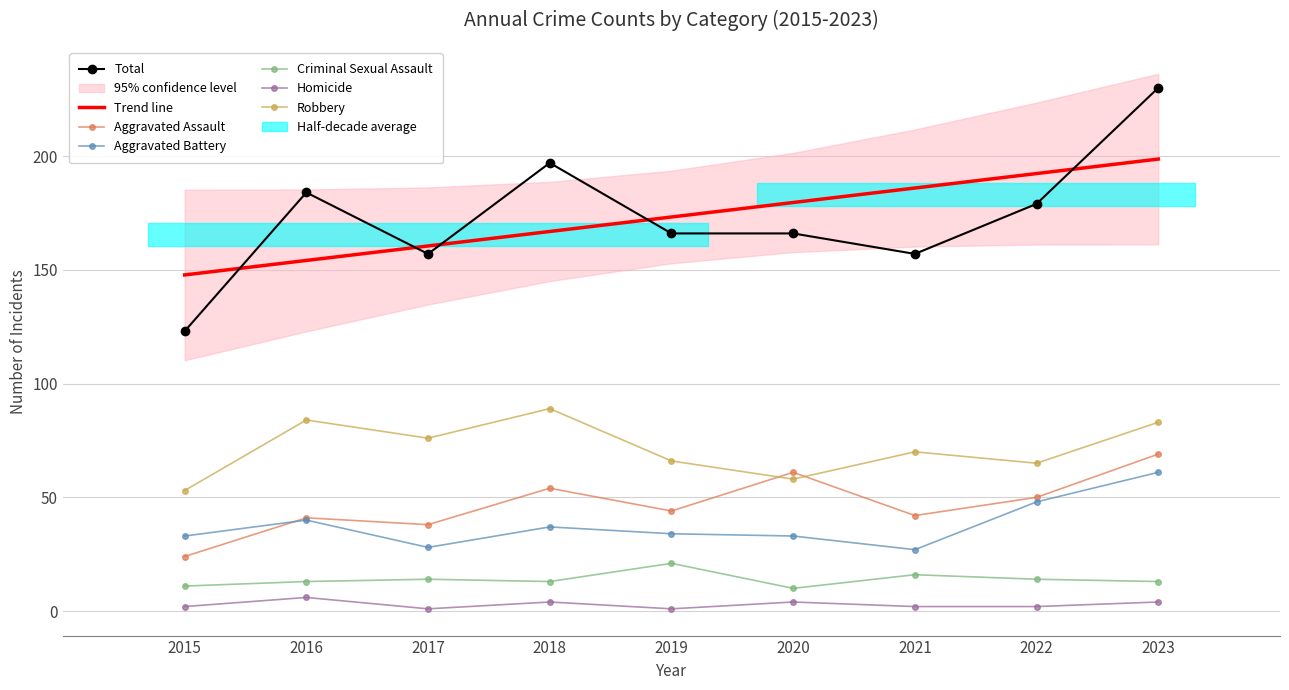

What is the value of the Aggravated Assault point at the 7th from the left?

42